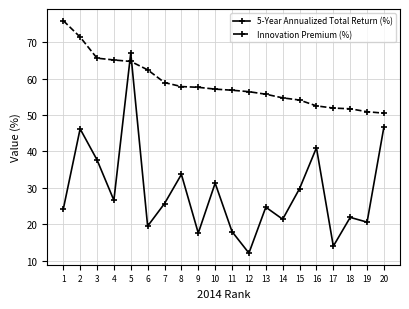

Where is Innovation Premium (%) nearest to the value 63?

6